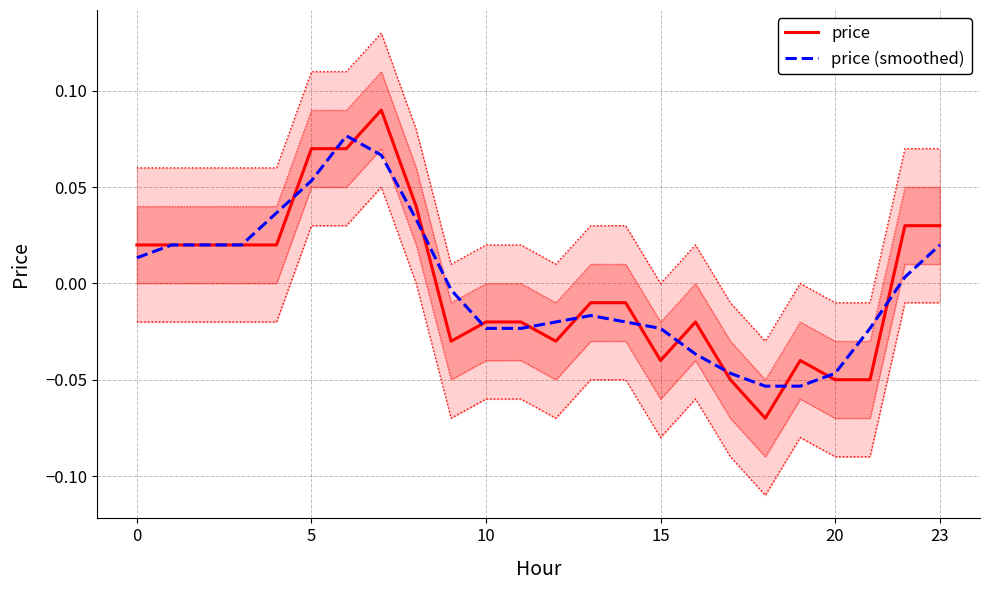

What is the smallest value displayed?

-0.1